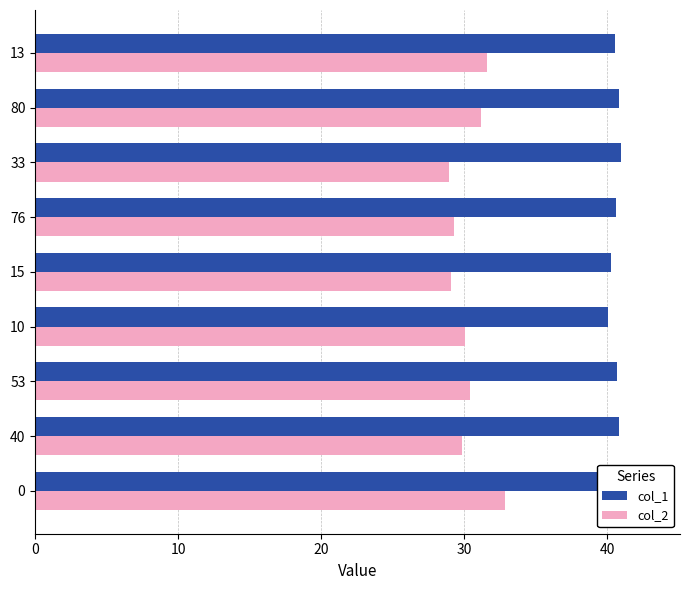

Count the number of categories in the chart.

9